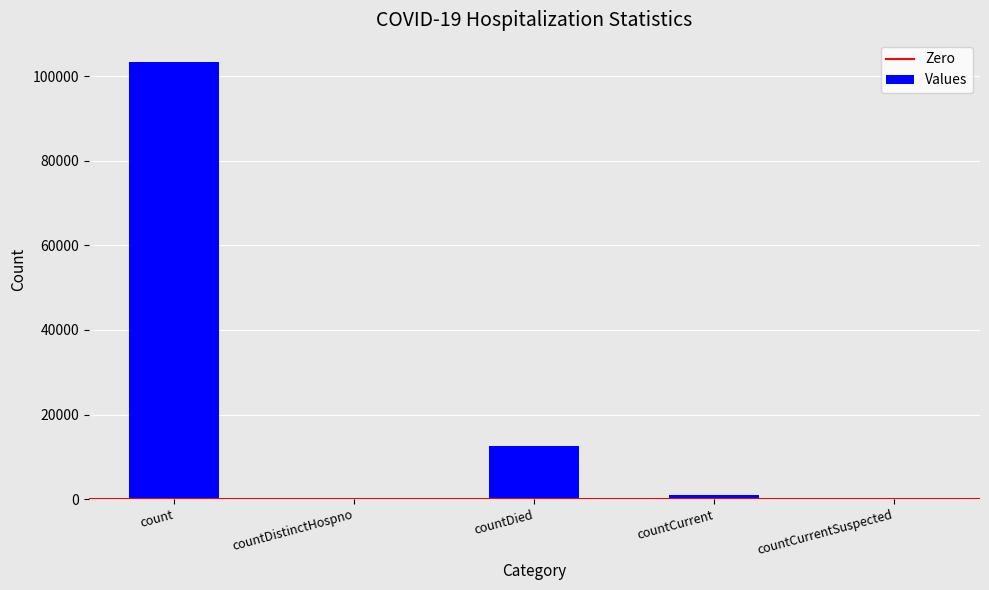

Which has a higher value, countCurrentSuspected or countDied?

countDied